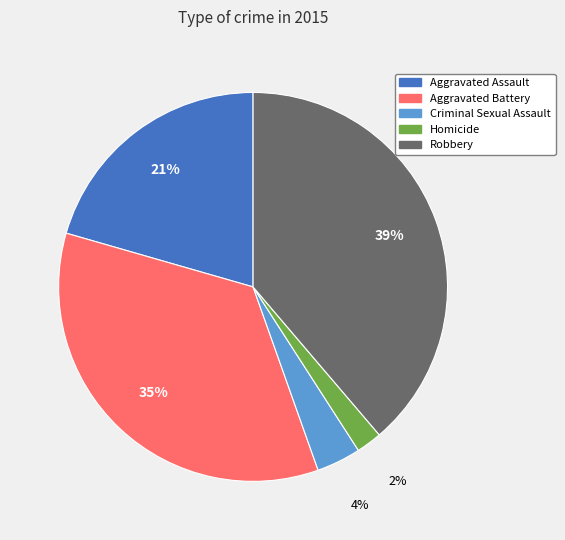

True or false: Aggravated Assault accounts for 13% of the total.

False